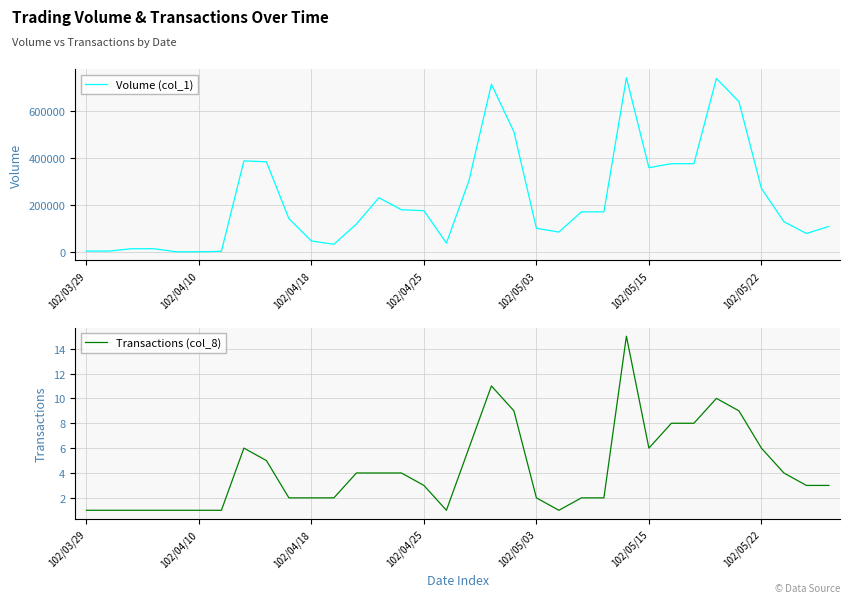

Is it true that Transactions (col_8) equals 1 at 16?

True